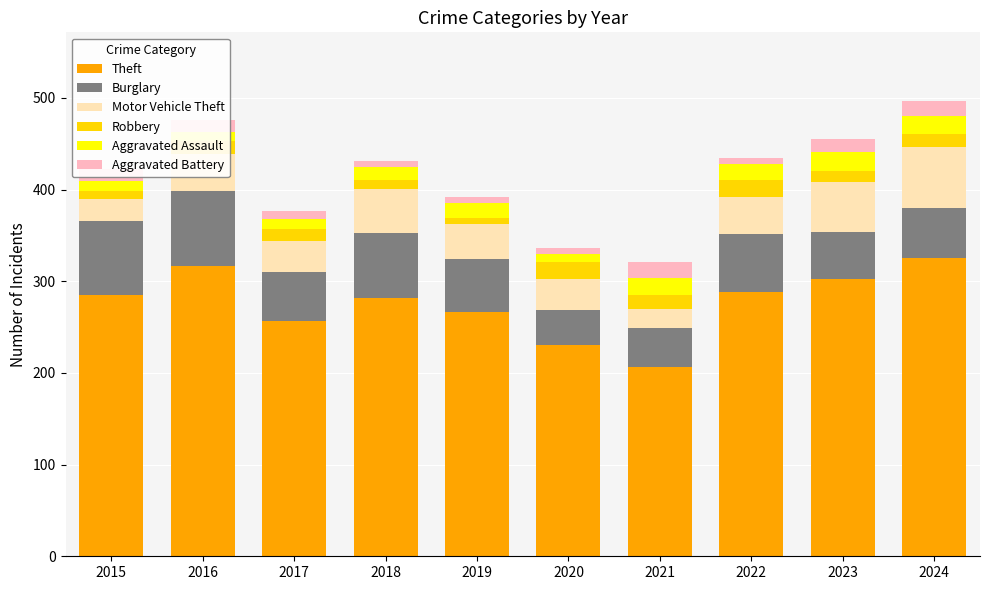

At which label does Theft reach its minimum?

2021